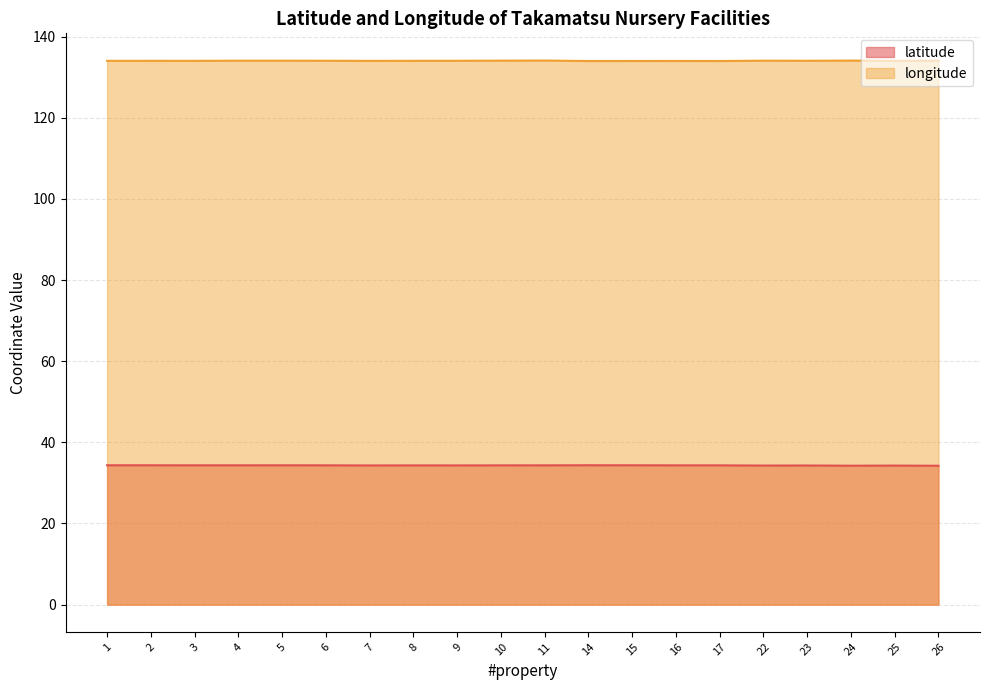

Rank the series at 2 from highest to lowest value.

longitude, latitude